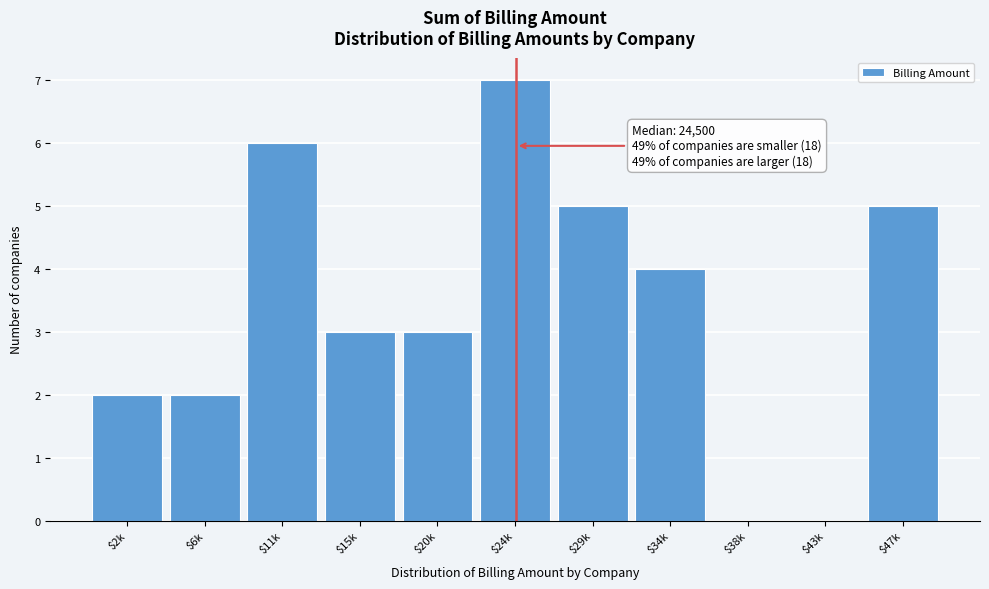

The value at $15k is 3. True or false?

True